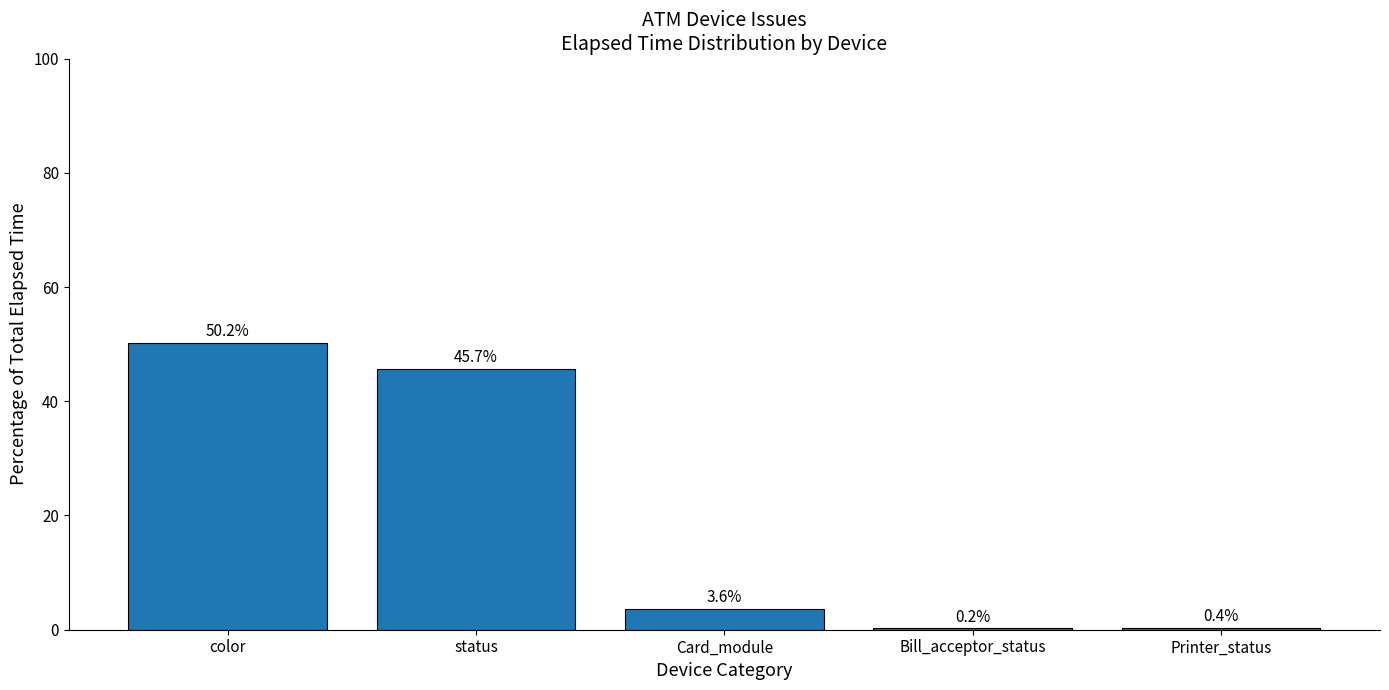

Which has a higher value, Bill_acceptor_status or Card_module?

Card_module